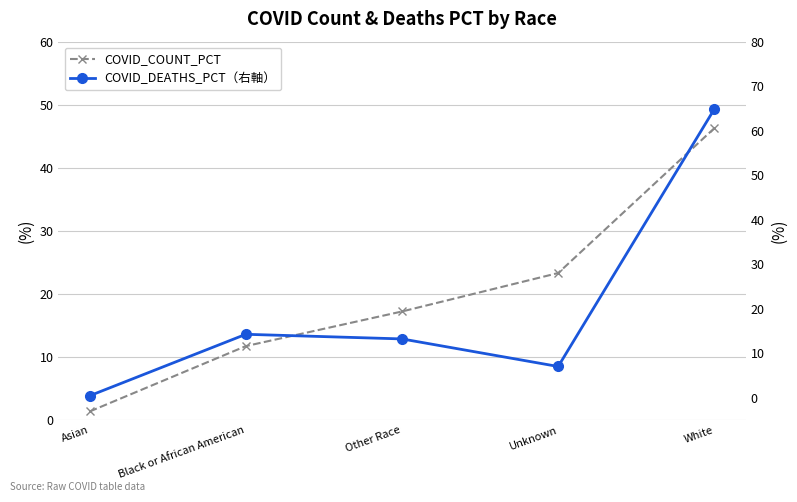

What is the difference between the highest and lowest values at Other Race?

4.0